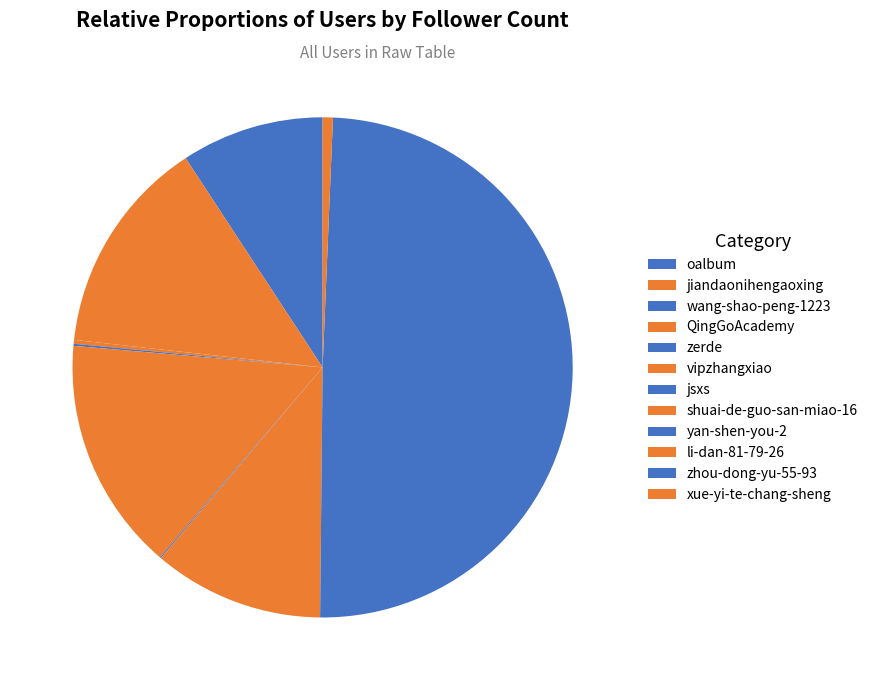

Count the number of slices in the pie.

12